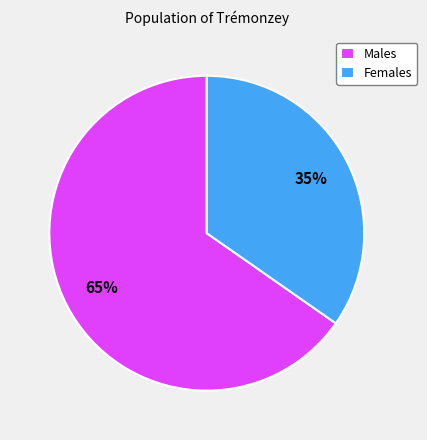

How many segments does this pie chart have?

2